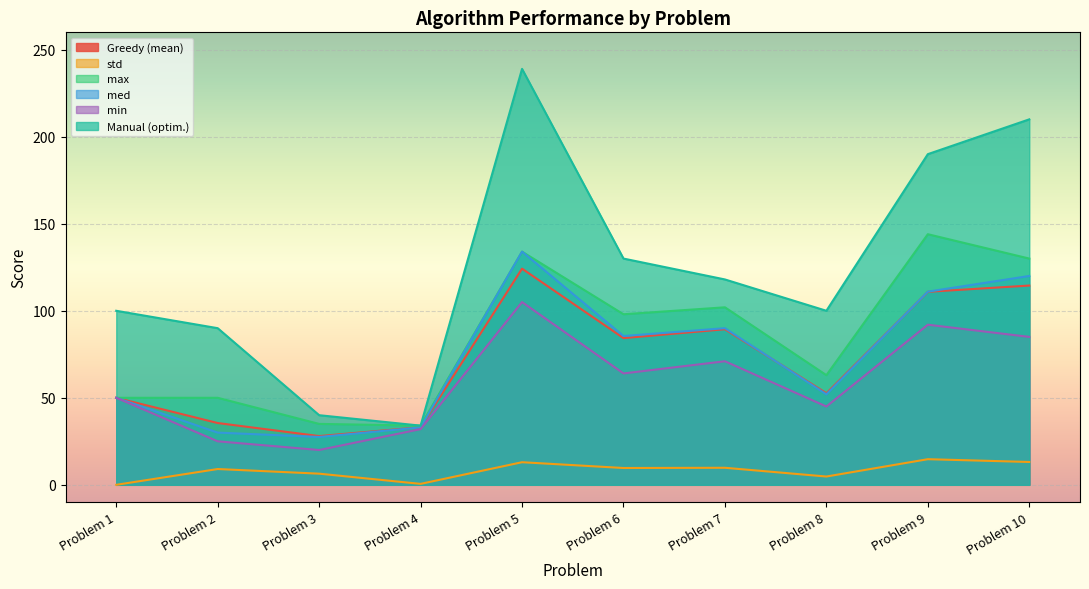

Which series has the largest total across all categories?

Manual (optim.)